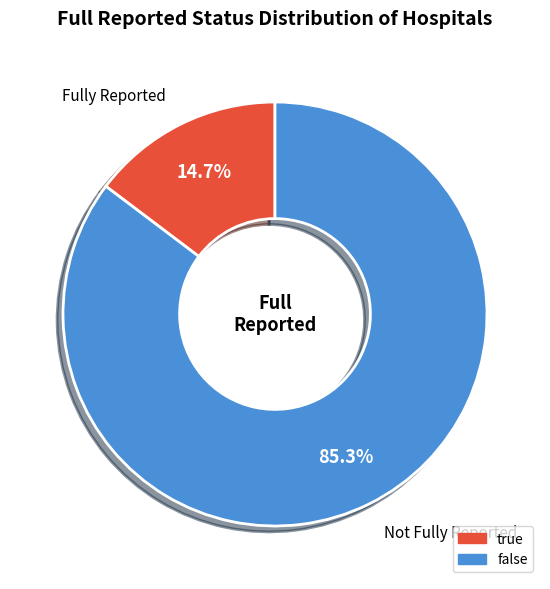

Which category has the smallest portion of the pie?

true